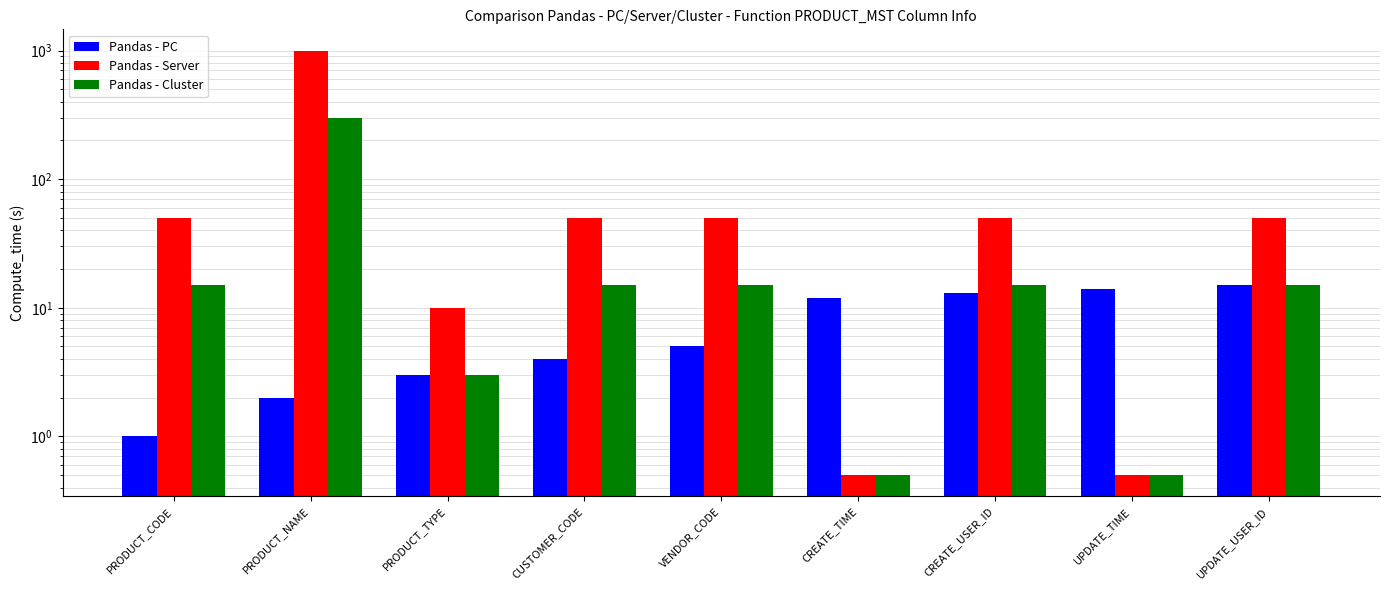

Rank the series by their maximum value, from highest to lowest.

Pandas - Server, Pandas - Cluster, Pandas - PC